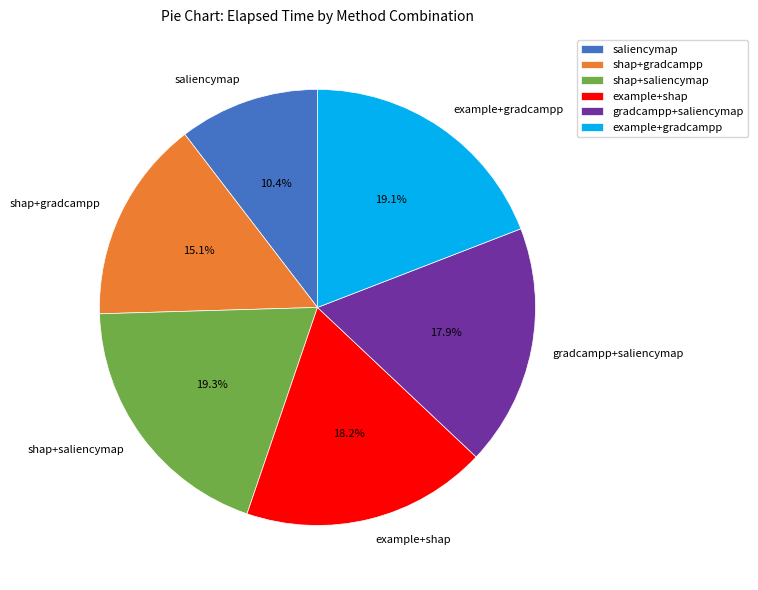

What is the ratio of the value at example+shap to the value at gradcampp+saliencymap?

1.0